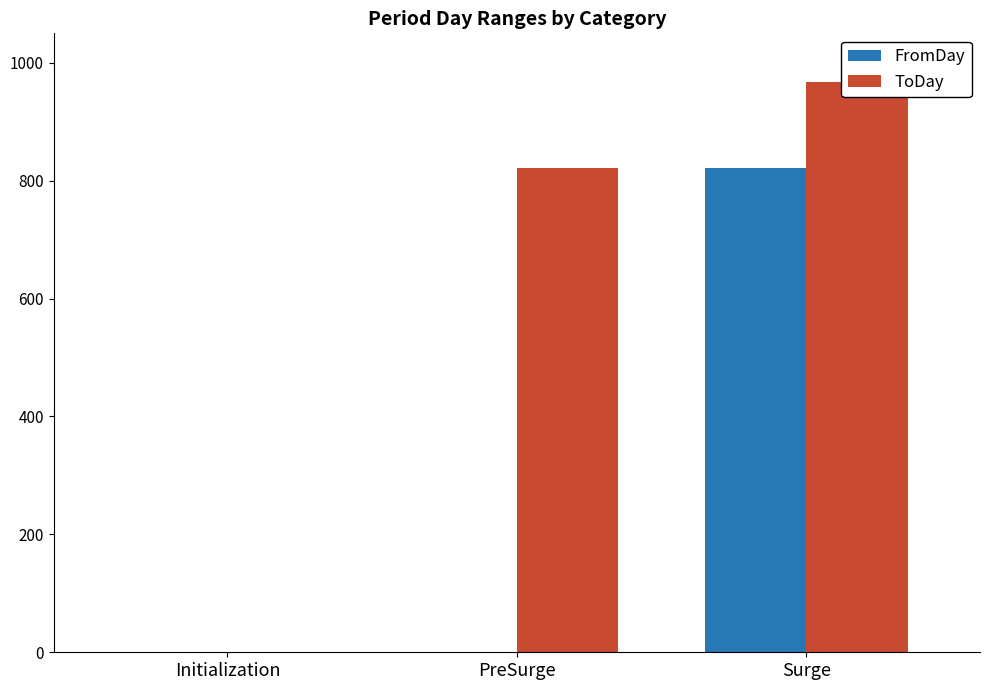

List the labels in order of FromDay value, smallest first.

Initialization, PreSurge, Surge